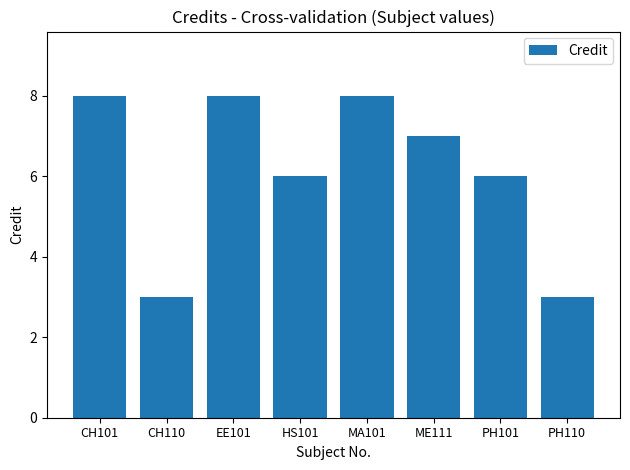

Approximately how many times larger is the value at HS101 compared to PH110?

2.0